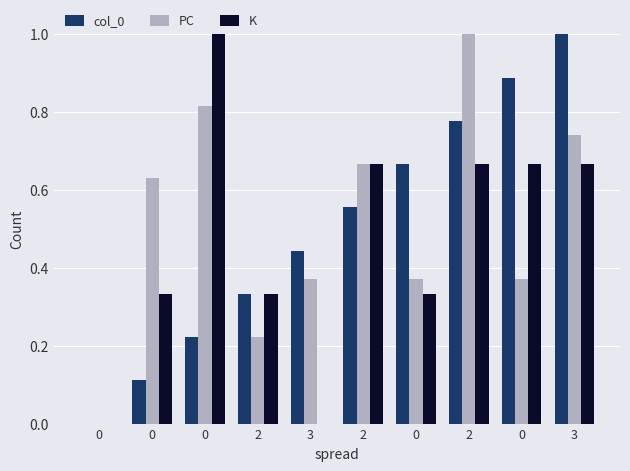

How many groups of bars are there?

10